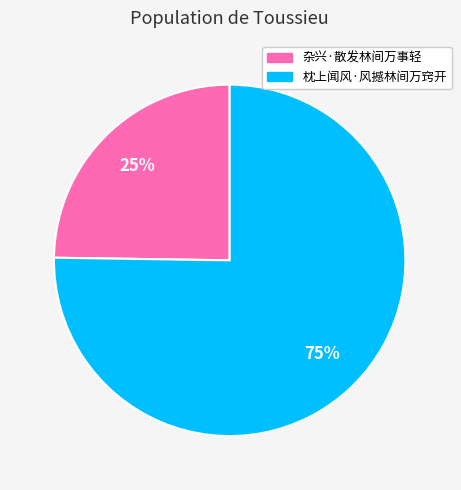

Count the number of slices in the pie.

2